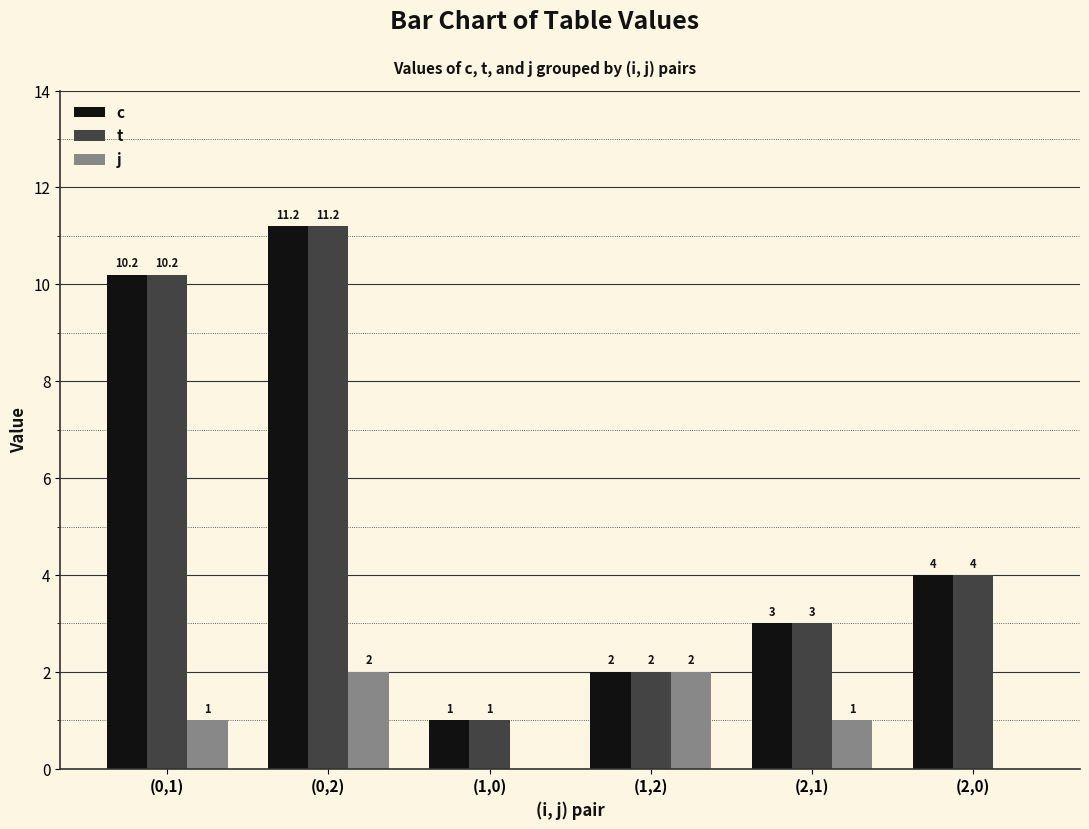

What is the average value of the t series?

5.2